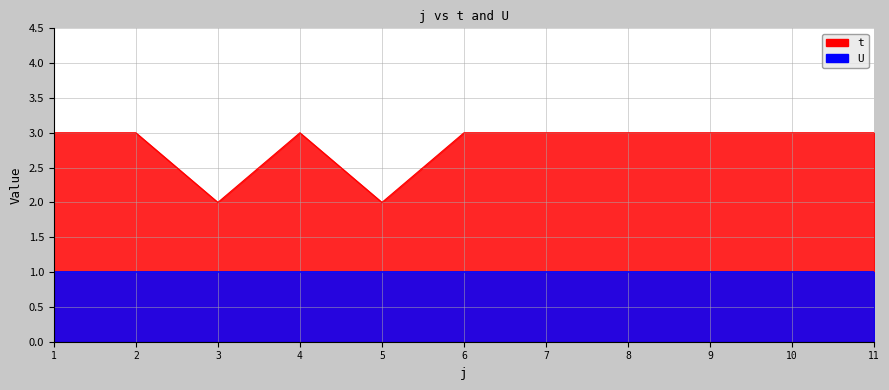

What is the difference between the second highest and second lowest values?

1